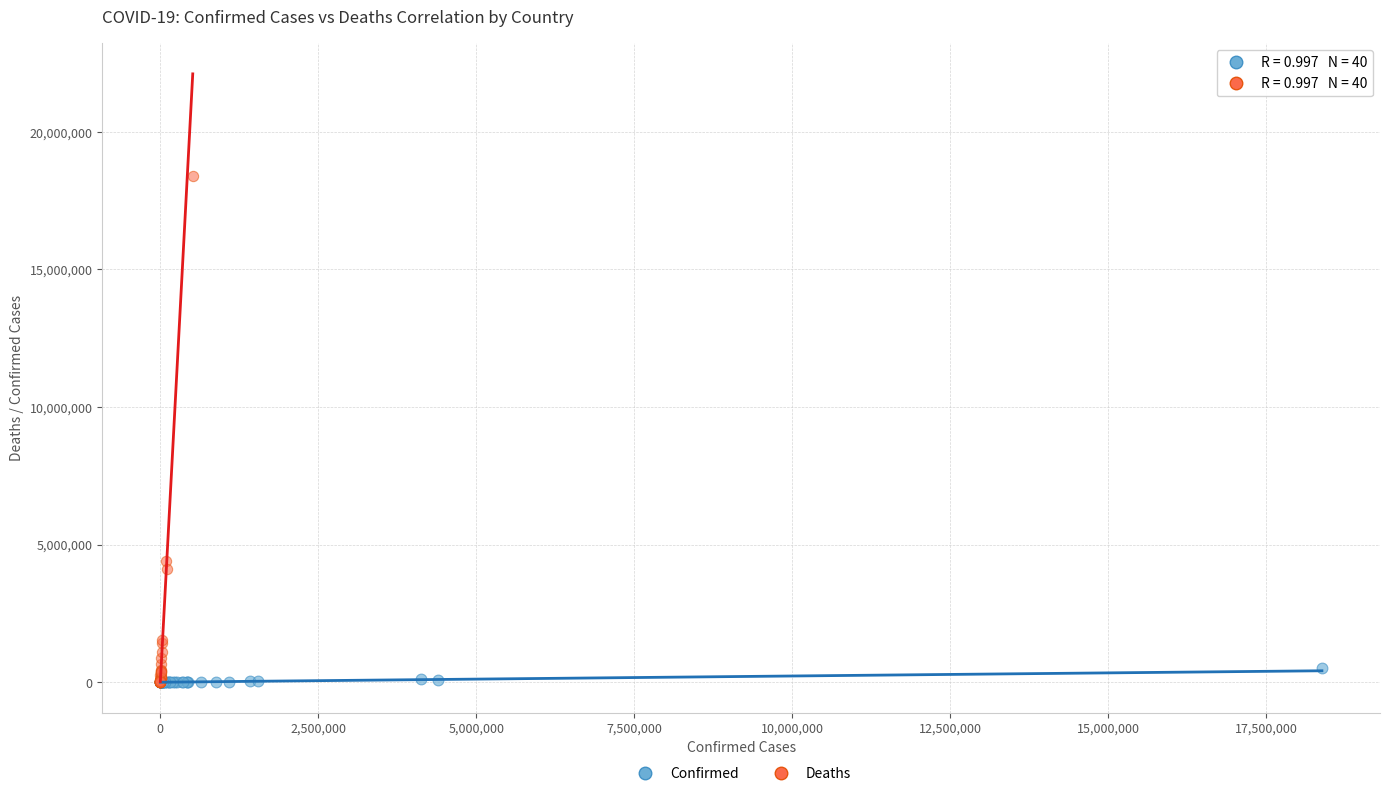

Which series has the widest spread of Y values?

Deaths